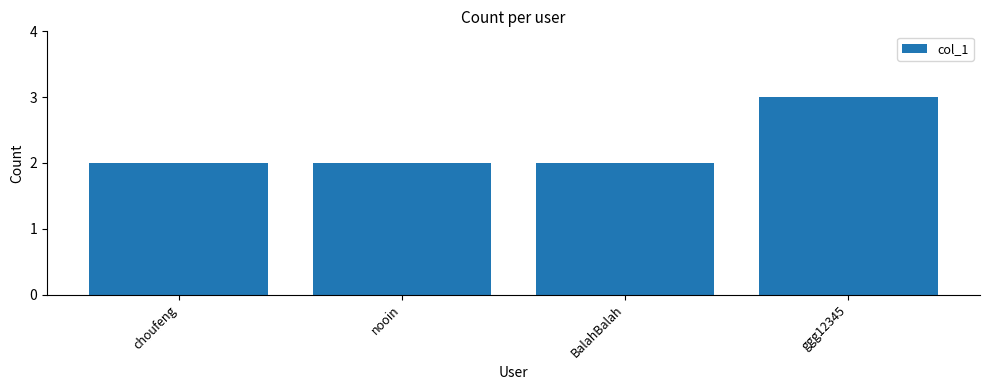

What is the sum of all values?

9